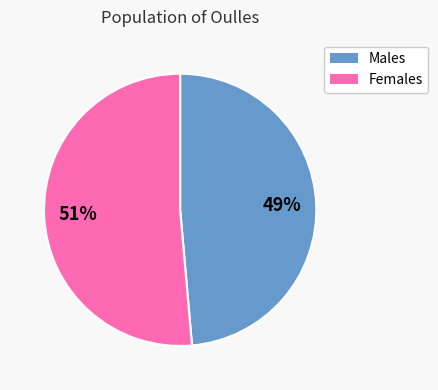

To the nearest percent, what is the average slice percentage?

50%